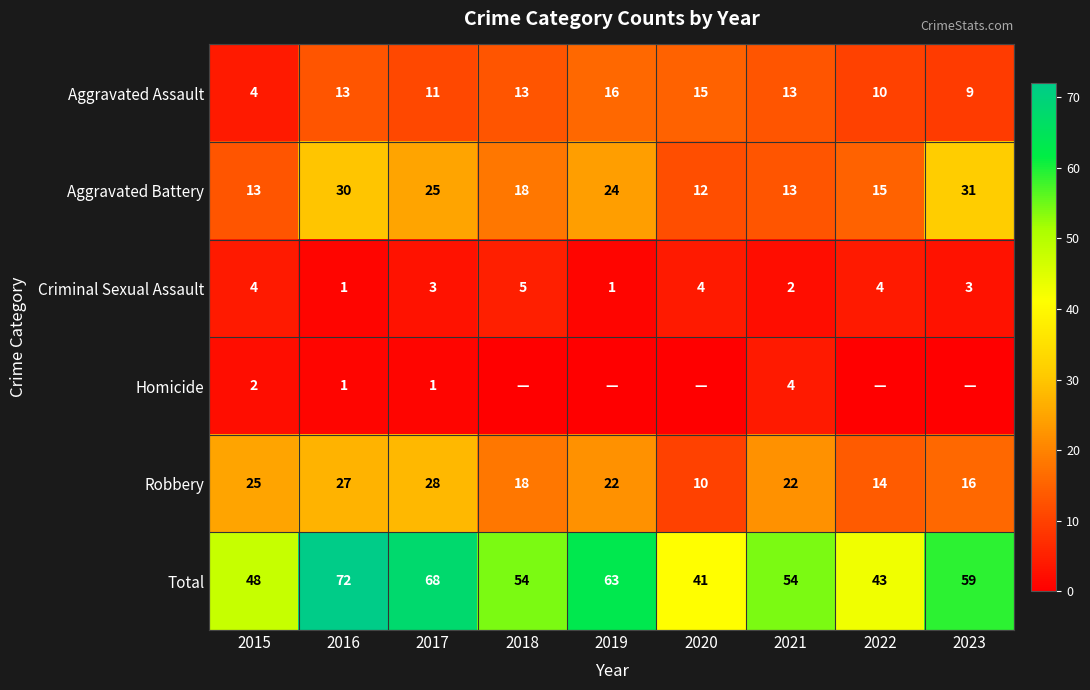

What is the maximum value shown in the chart?

72